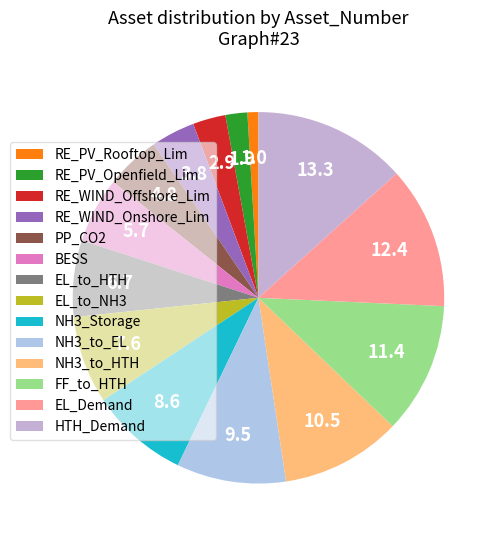

Rank the categories by value from highest to lowest.

HTH_Demand, EL_Demand, FF_to_HTH, NH3_to_HTH, NH3_to_EL, NH3_Storage, EL_to_NH3, EL_to_HTH, BESS, PP_CO2, RE_WIND_Onshore_Lim, RE_WIND_Offshore_Lim, RE_PV_Openfield_Lim, RE_PV_Rooftop_Lim